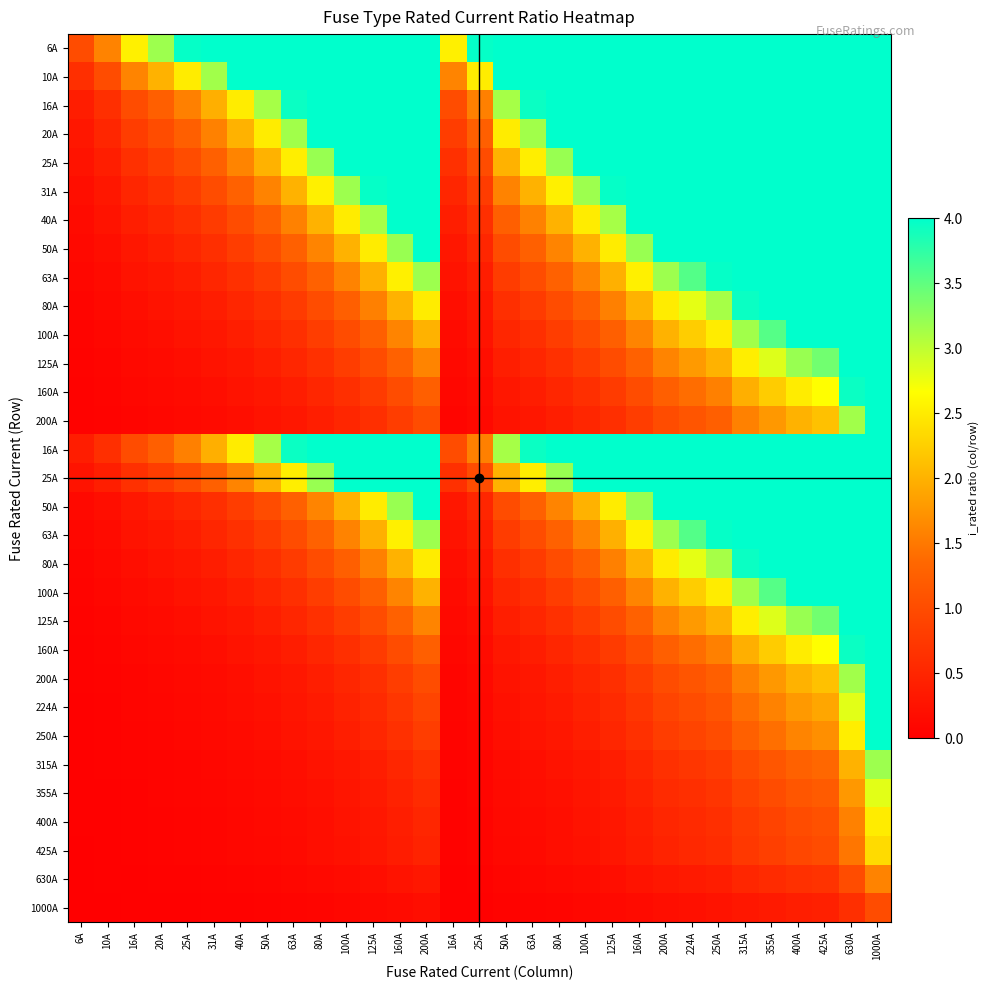

What is the greatest value displayed?

10.0